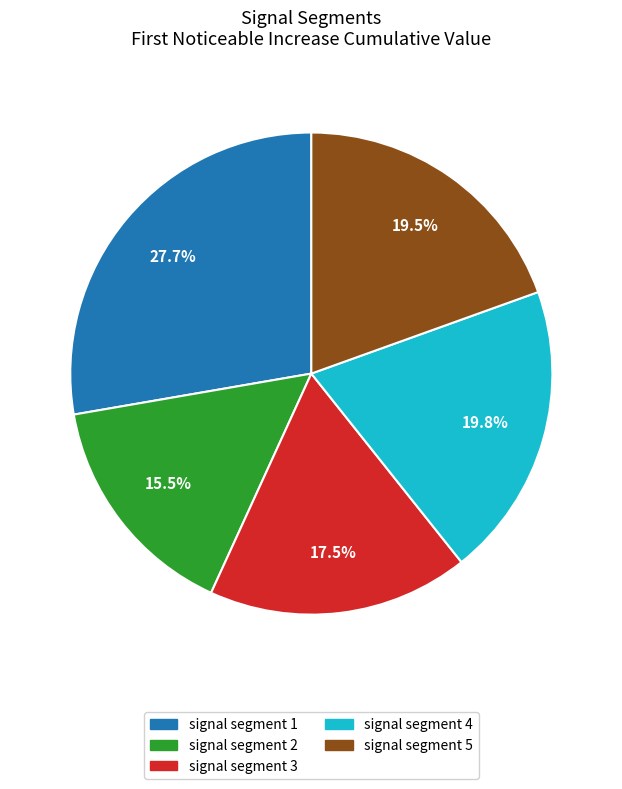

What is the smallest slice in the pie chart?

signal segment 2